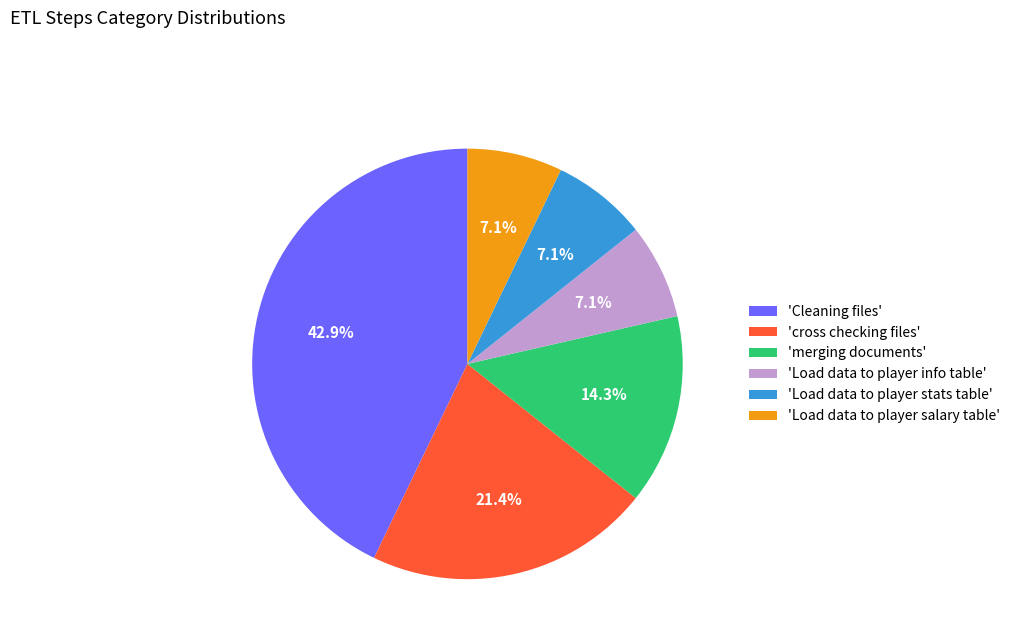

Is there any slice that represents more than half of the pie?

No